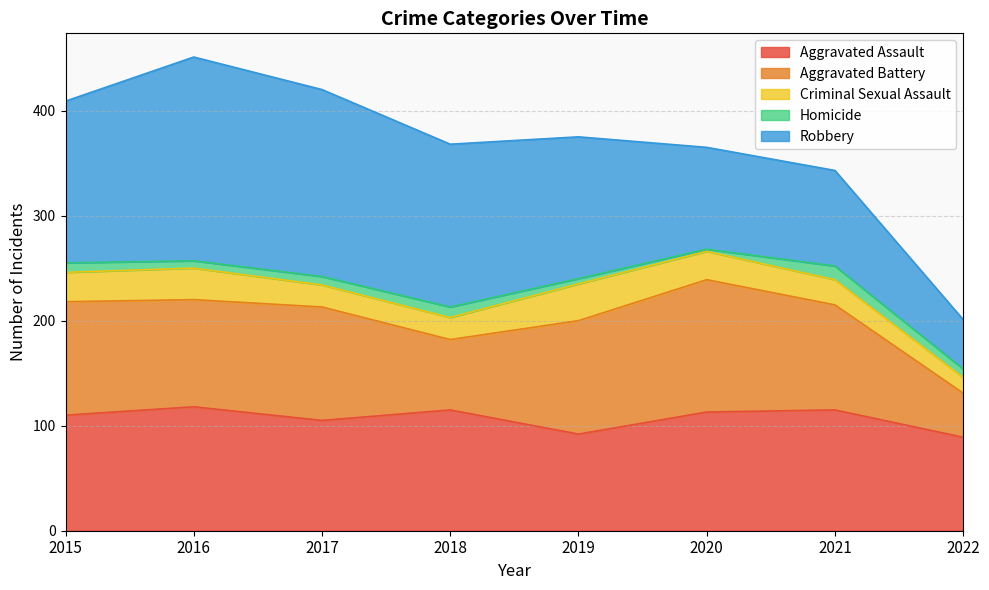

Between 2020 and 2015, which is larger?

2020